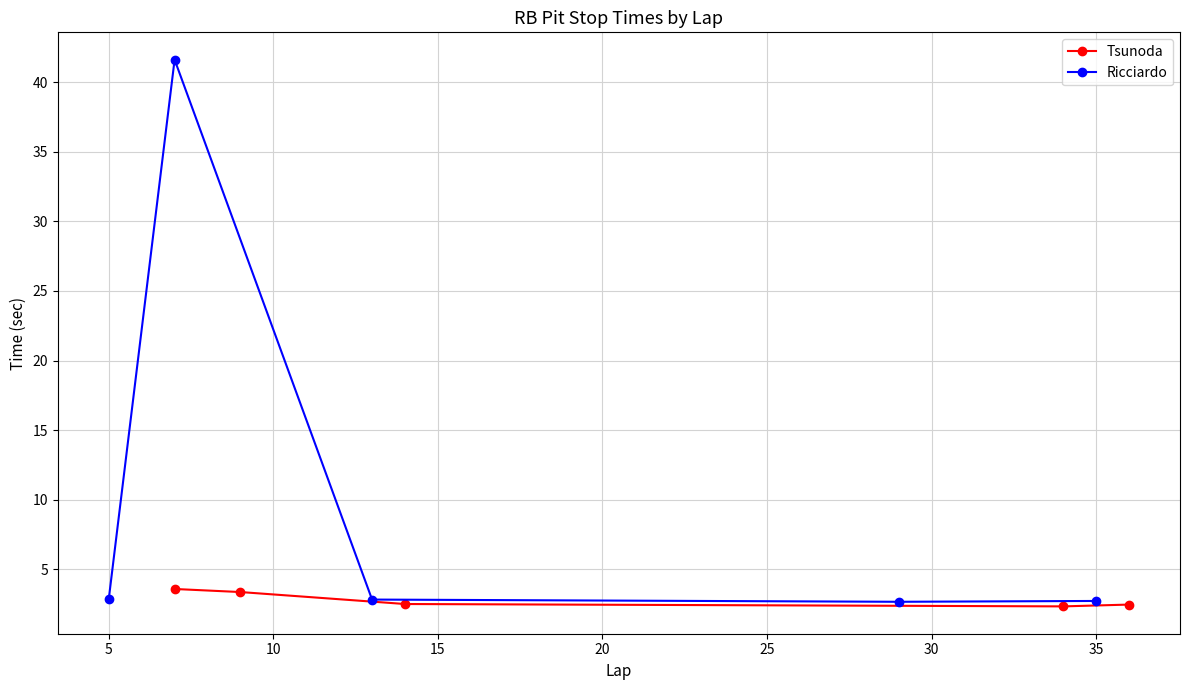

What is the highest value of the Tsunoda series?

3.6